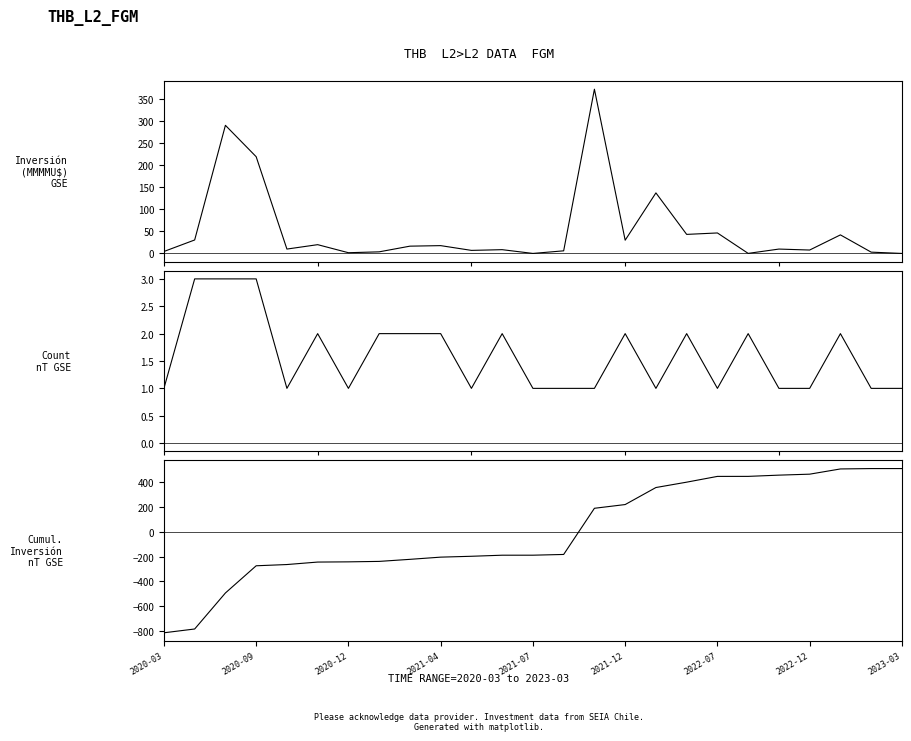

What is the difference between the second highest and second lowest values in the Inversión(MMU$) series?

290.9